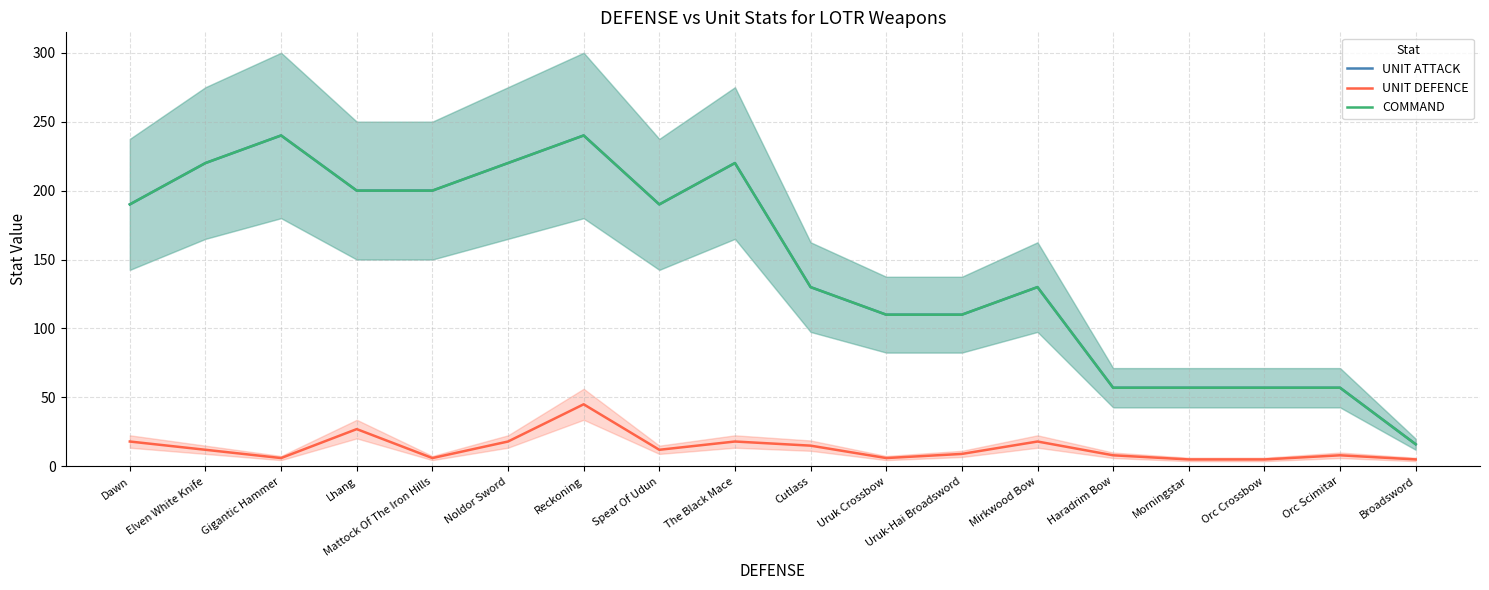

Where is UNIT DEFENCE nearest to the value 25?

Lhang